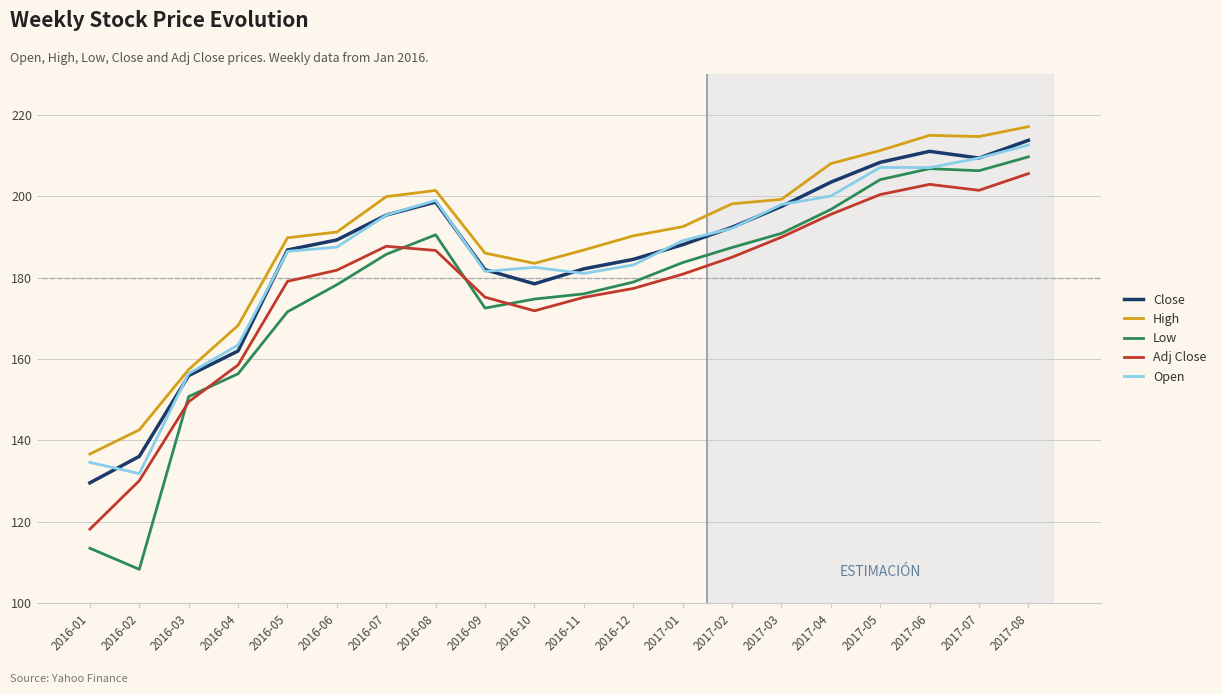

At which category does Open reach its first local valley?

2016-02